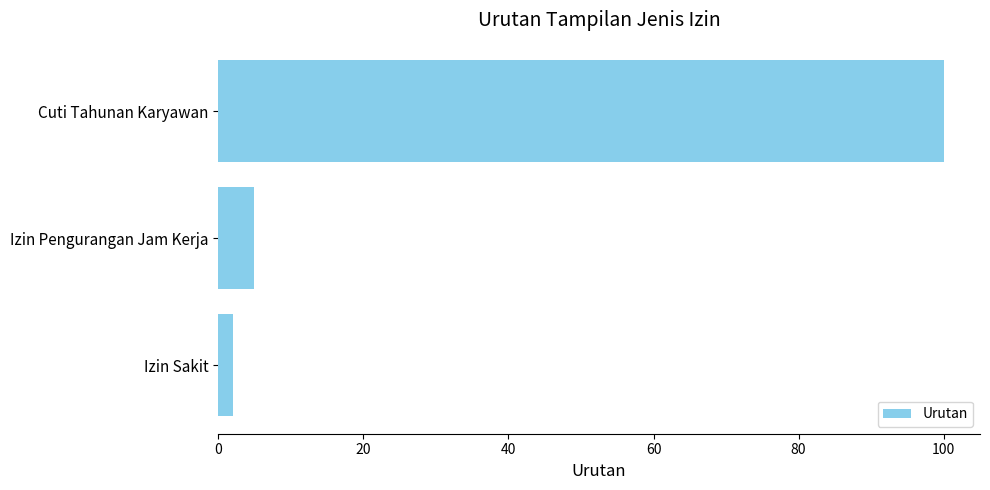

What is the greatest value displayed?

100